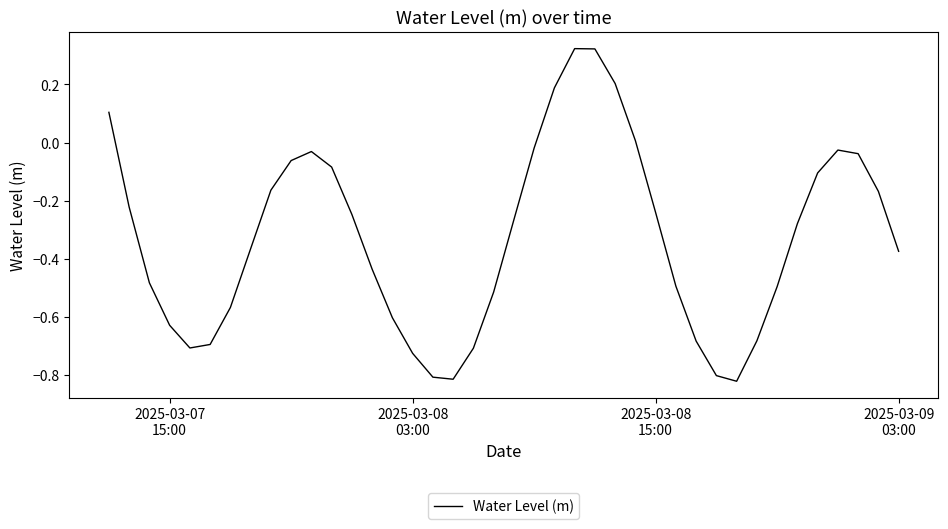

How many interior local peaks (higher than both neighbors) does the data have?

3